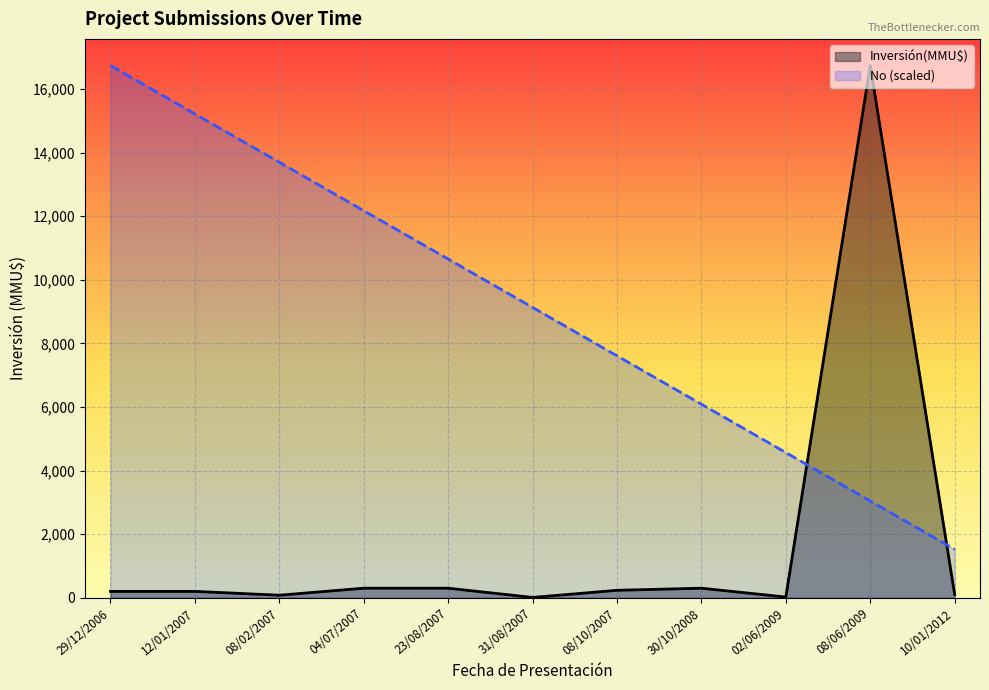

Reading left to right, what are all the values shown in this chart?

No: 29/12/2006=16736.0	12/01/2007=15214.5	08/02/2007=13693.1	04/07/2007=12171.6	23/08/2007=10650.2	31/08/2007=9128.7	08/10/2007=7607.3	30/10/2008=6085.8	02/06/2009=4564.4	08/06/2009=3042.9	10/01/2012=1521.5
Inversión(MMU$): 29/12/2006=200.0	12/01/2007=200.0	08/02/2007=80.0	04/07/2007=300.0	23/08/2007=300.0	31/08/2007=10.0	08/10/2007=234.0	30/10/2008=300.0	02/06/2009=22.0	08/06/2009=16736.0	10/01/2012=100.0